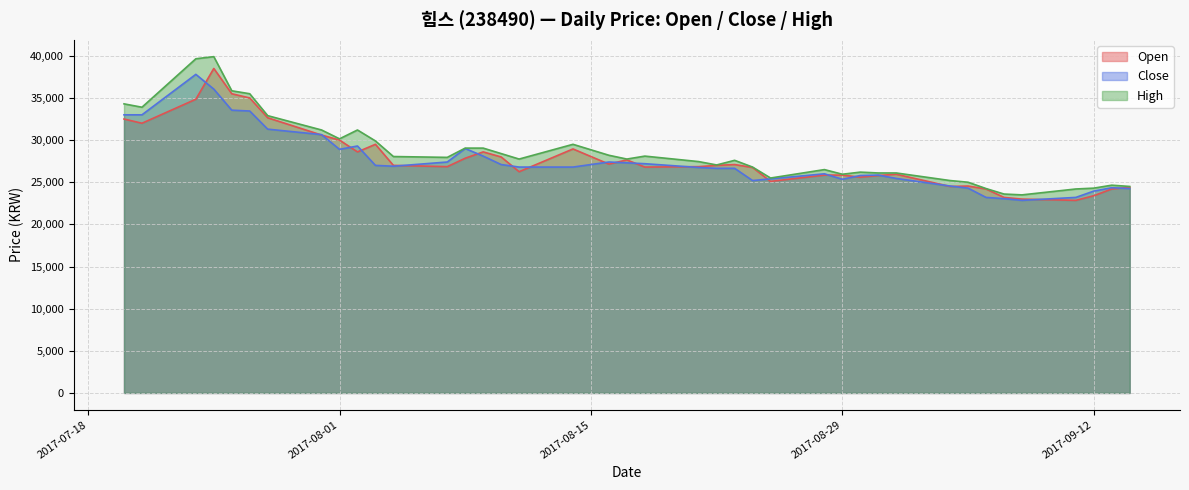

What is the highest value of the Close series?

37800